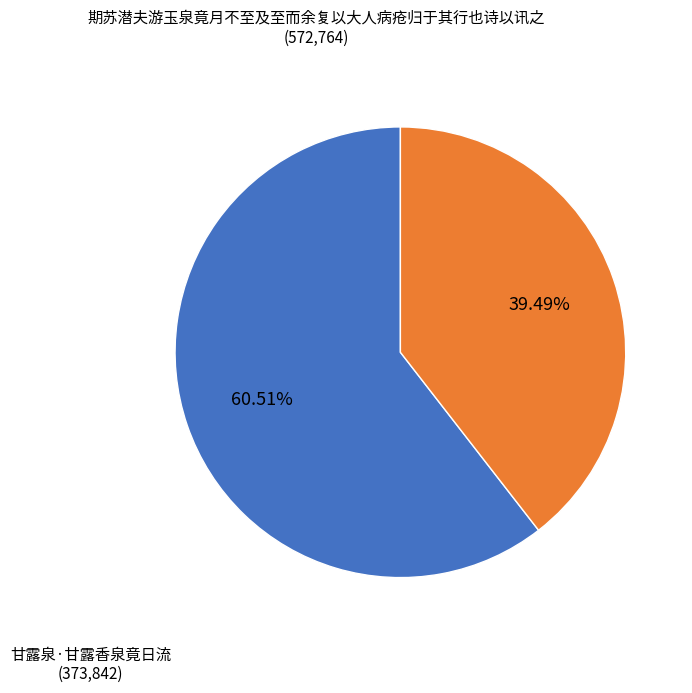

How many slices are in this pie chart?

2